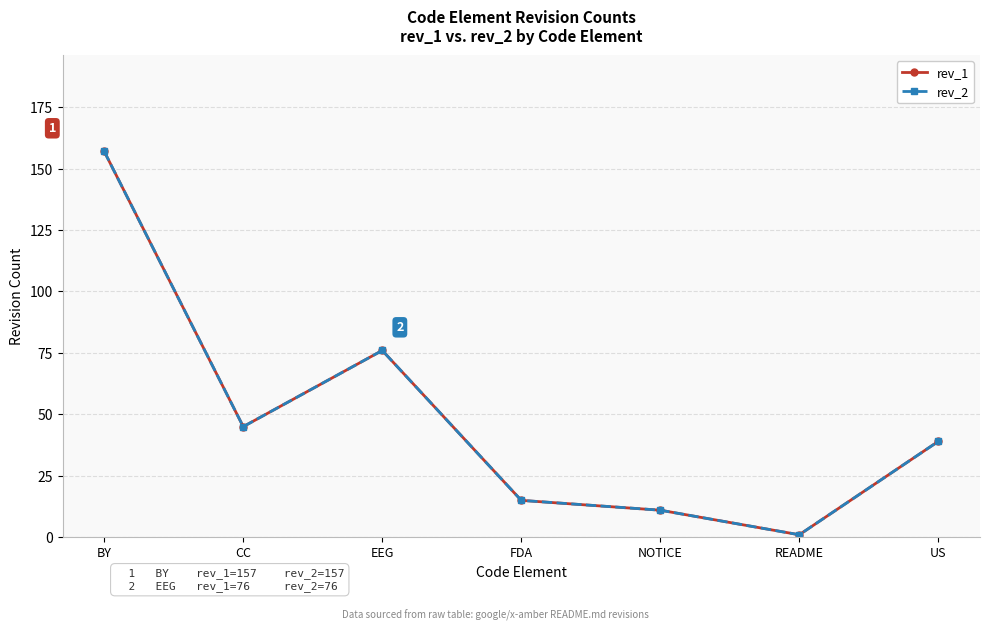

Is this an area chart (filled region under the line)?

No